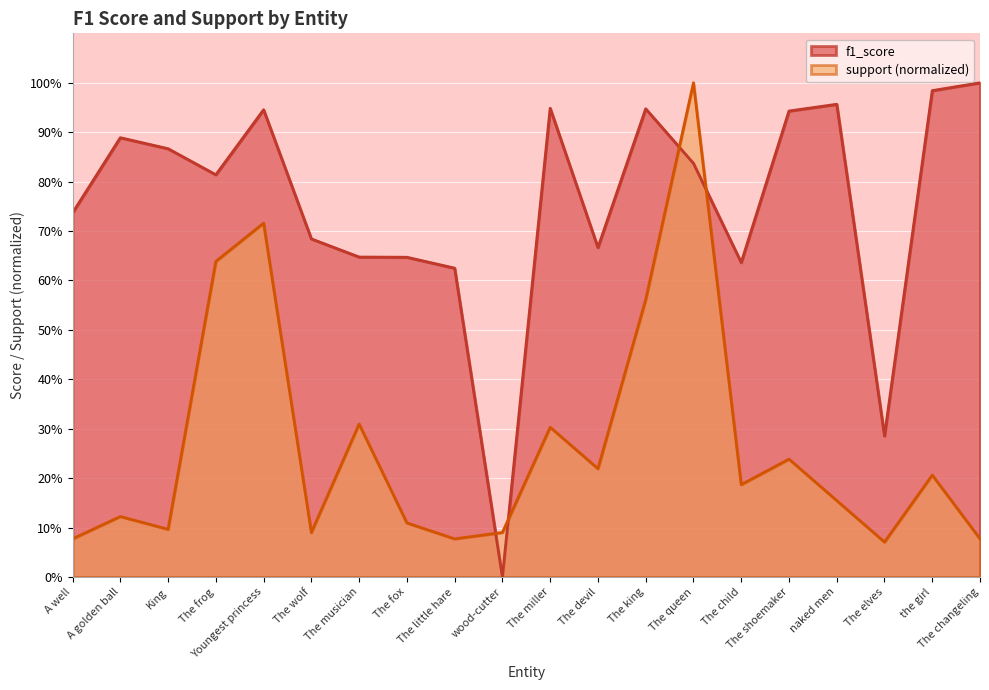

How many intersections are there between f1_score and support?

4